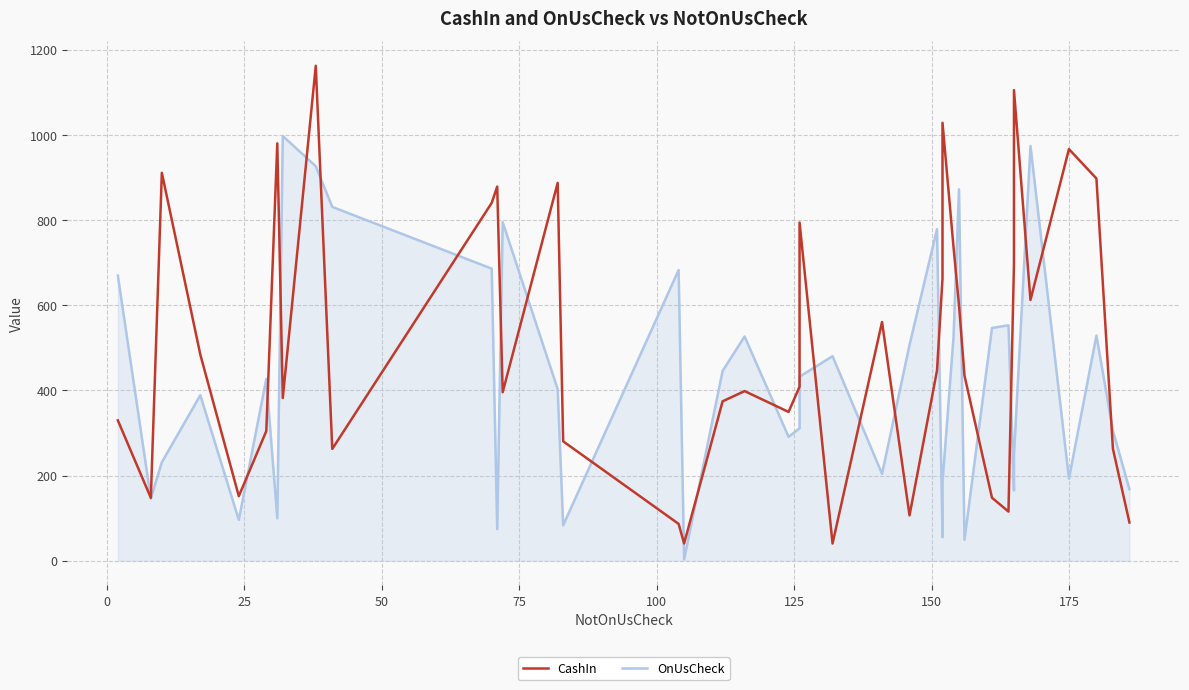

Which series has the widest spread of values?

CashIn